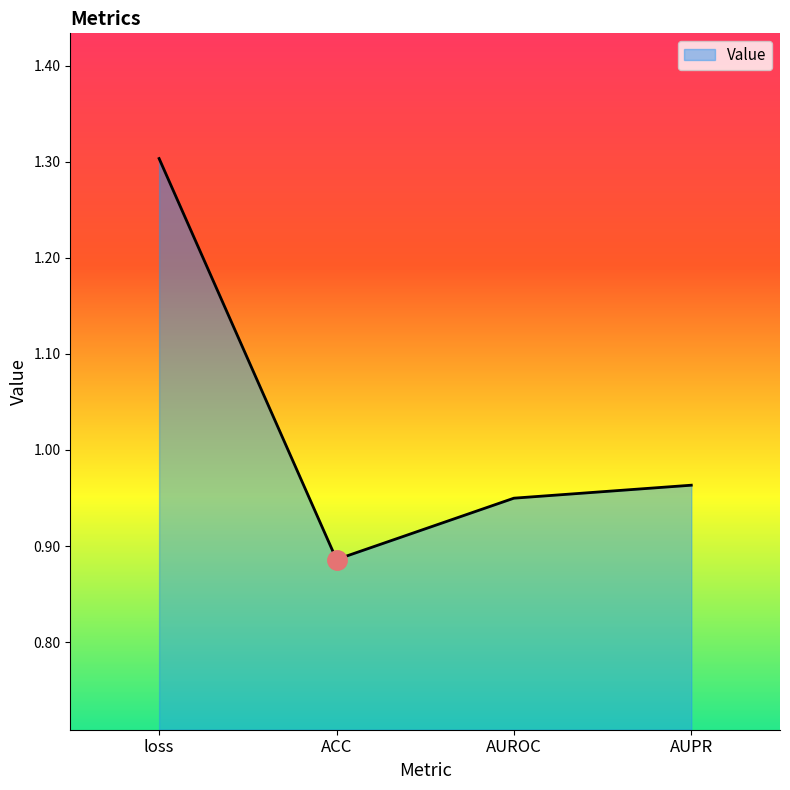

Does the chart have visible grid lines?

No